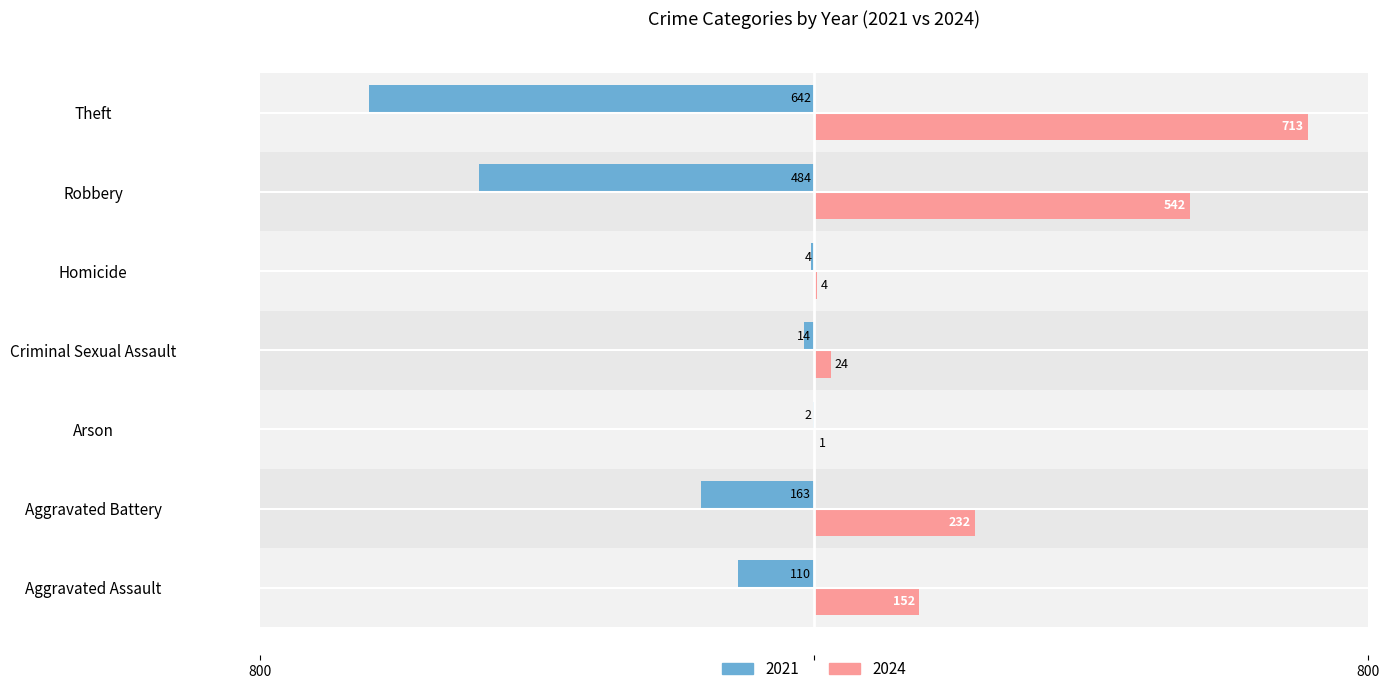

At which category is the sum across all series the highest?

Theft